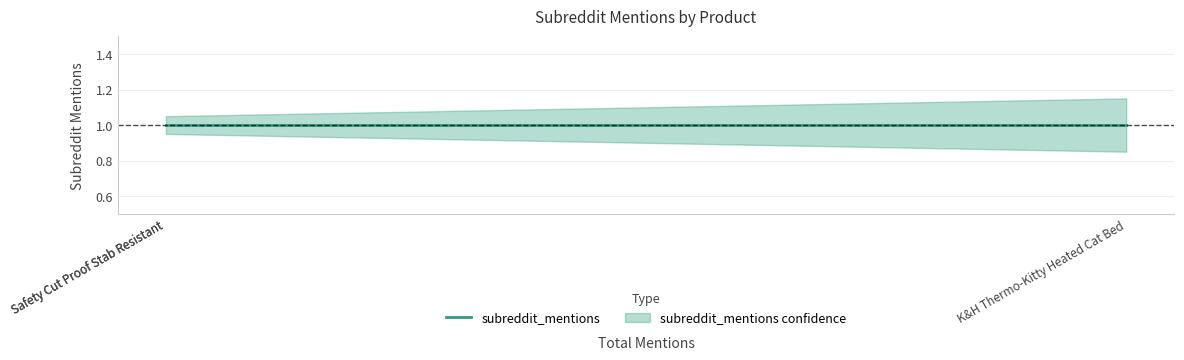

Rank the series by their average value, from highest to lowest.

subreddit_mentions_upper, subreddit_mentions, subreddit_mentions_lower